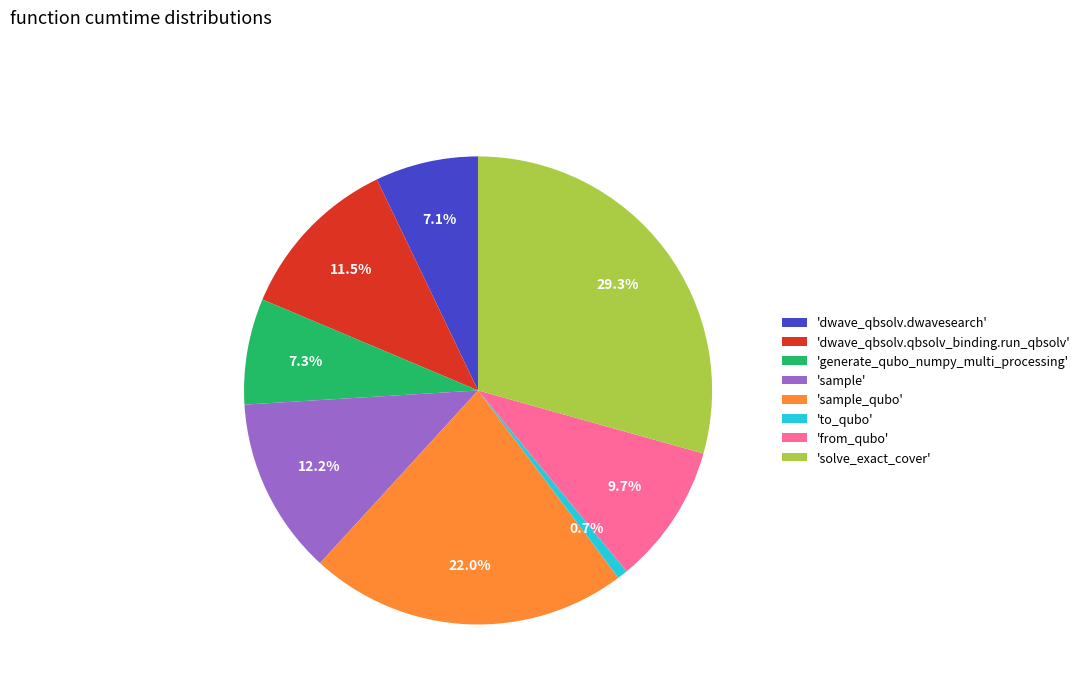

Which has a higher value, 'solve_exact_cover' or 'dwave_qbsolv.dwavesearch'?

'solve_exact_cover'